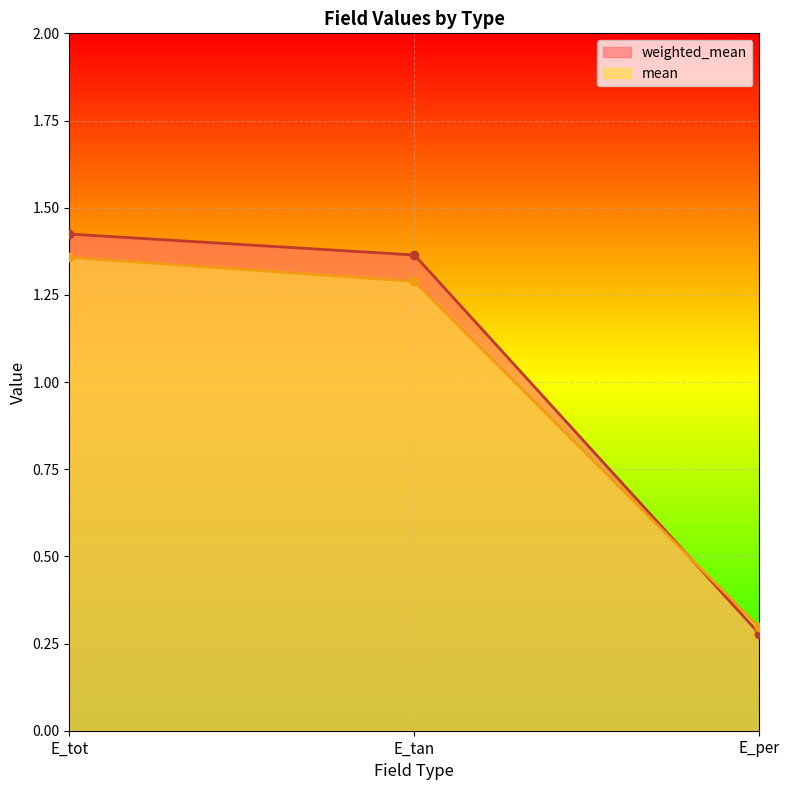

At which label does weighted_mean reach its peak?

E_tot